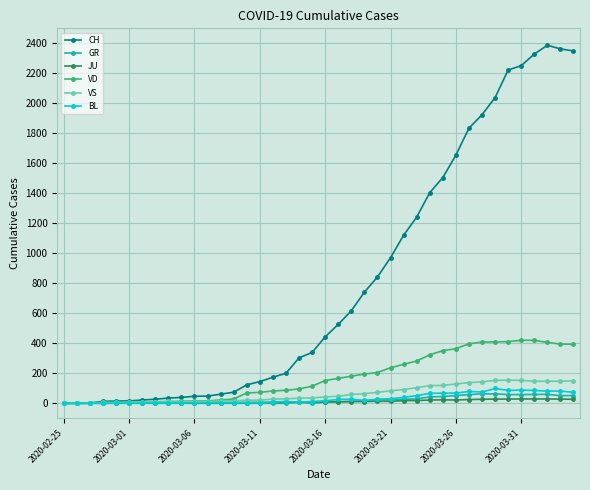

Which series has the widest spread of values?

CH